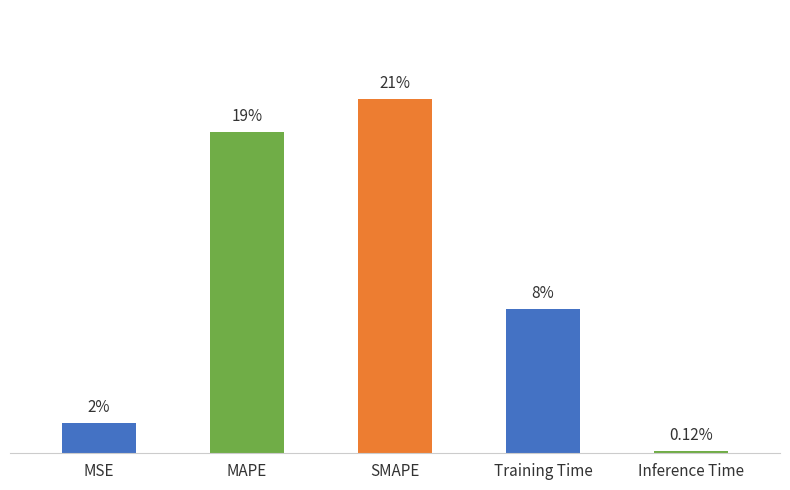

Does the chart contain any negative values?

No